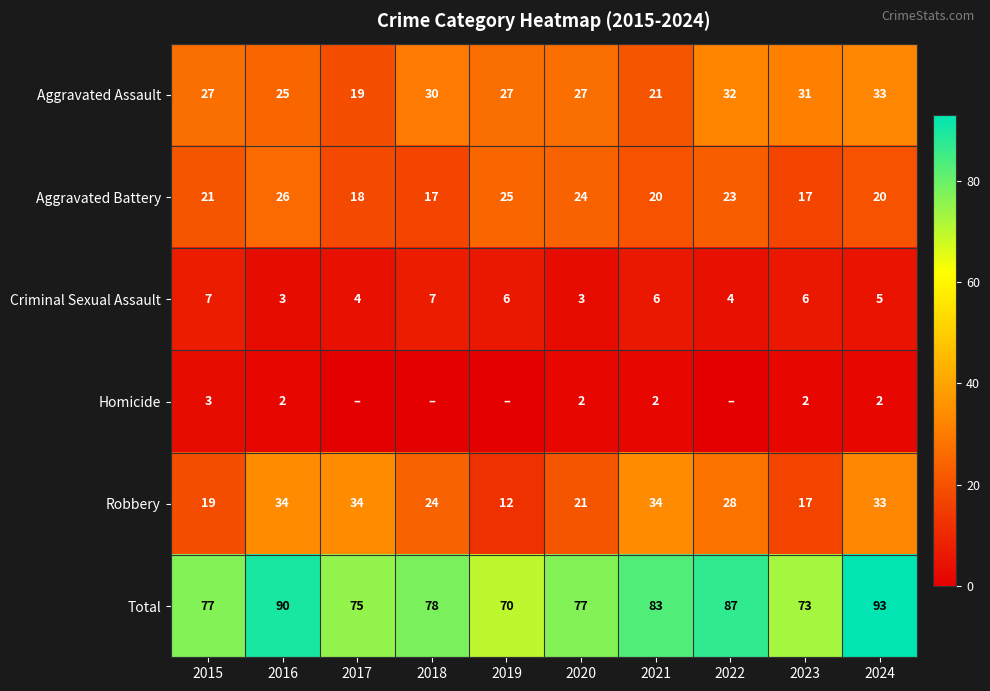

Which label corresponds to the largest value in the chart?

2024